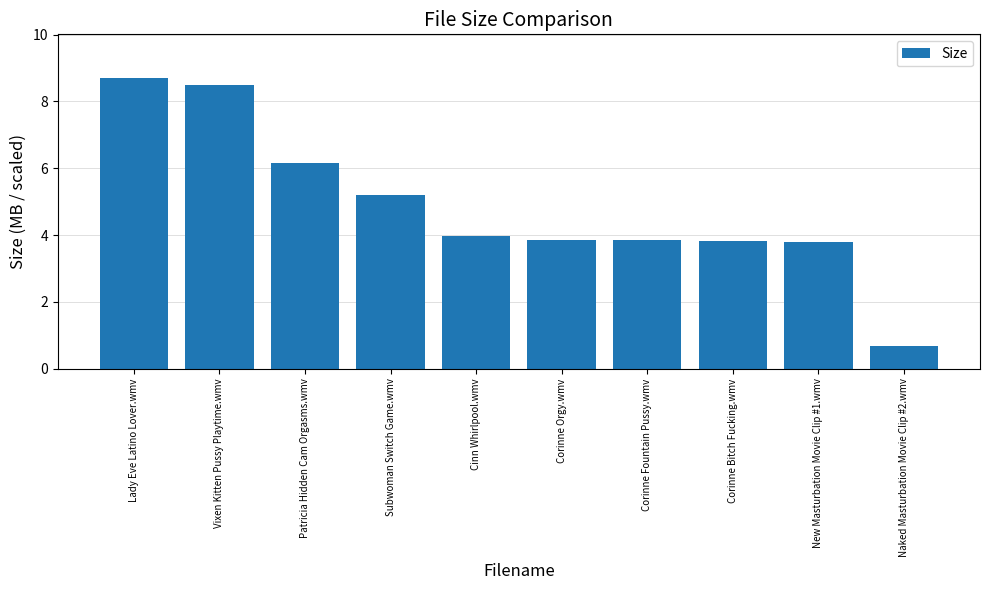

True or false: the data shows 5.6 at Corinne Fountain Pussy.wmv.

False